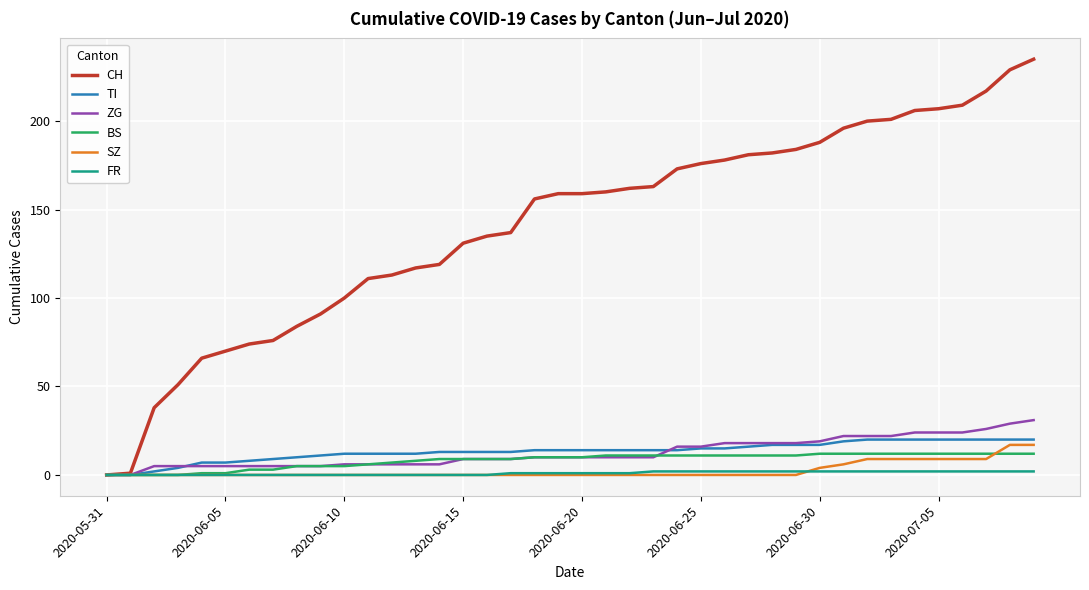

What is the maximum value for CH?

235